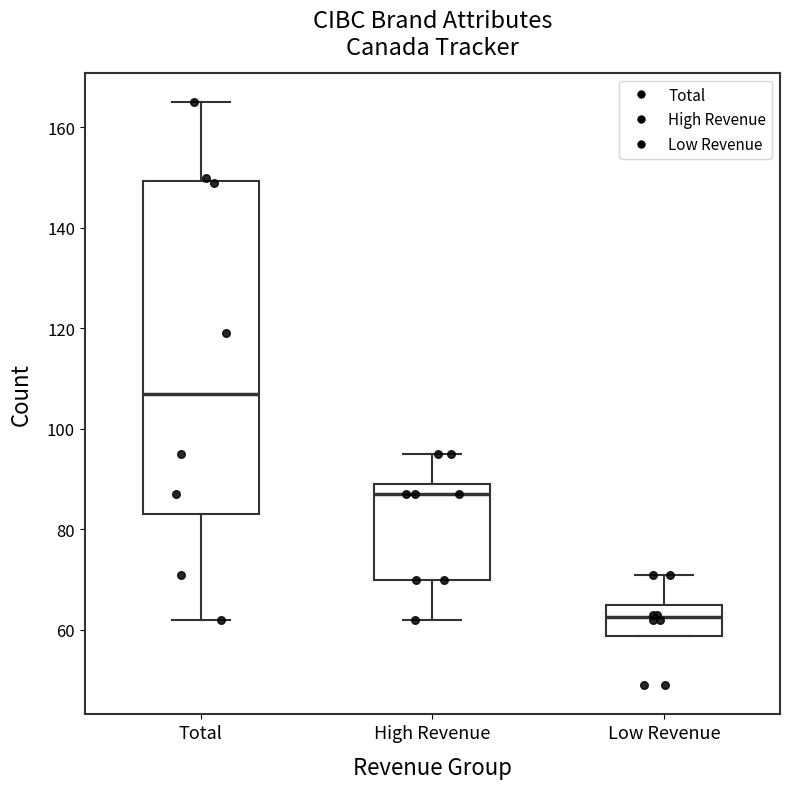

Comparing the boxes themselves (not the whiskers), which one is the tallest?

Total